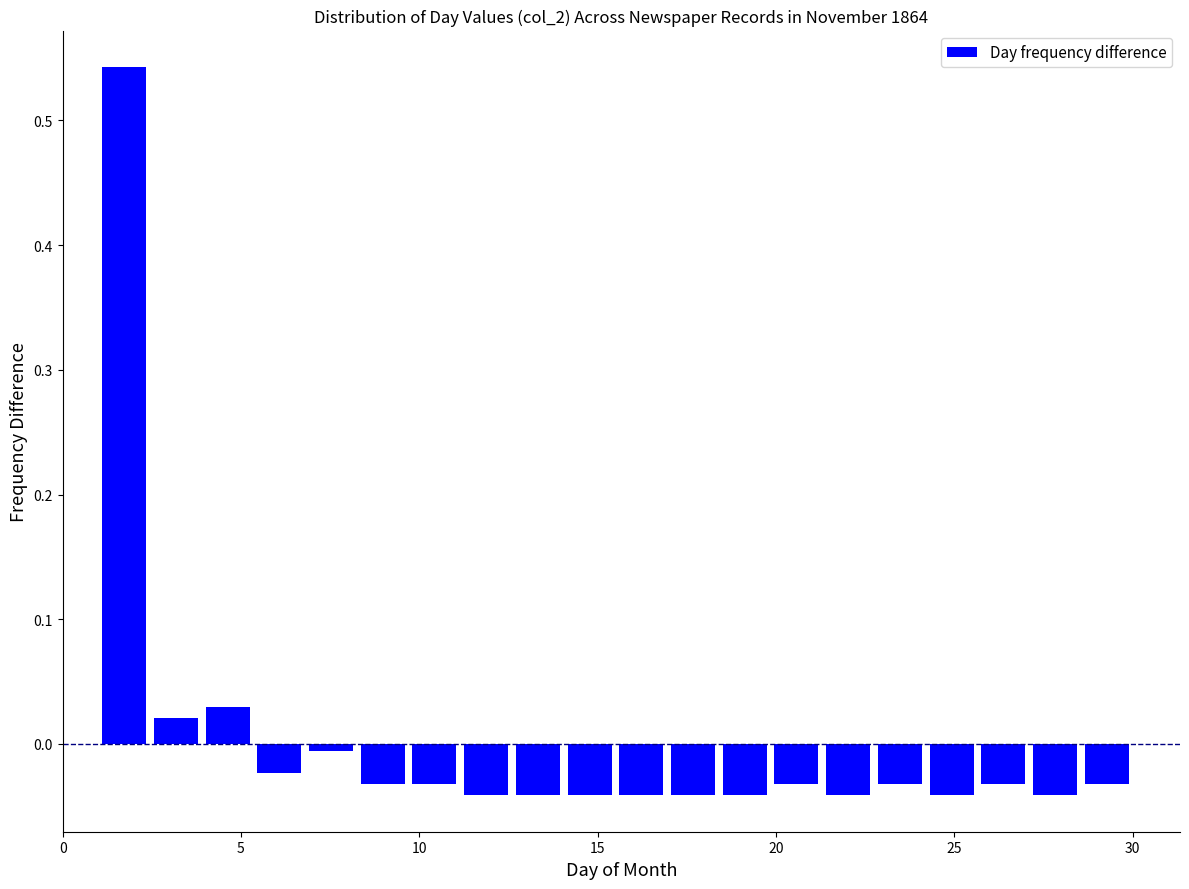

Read against the x-axis, roughly where is the centre of the tallest bar?

1.5